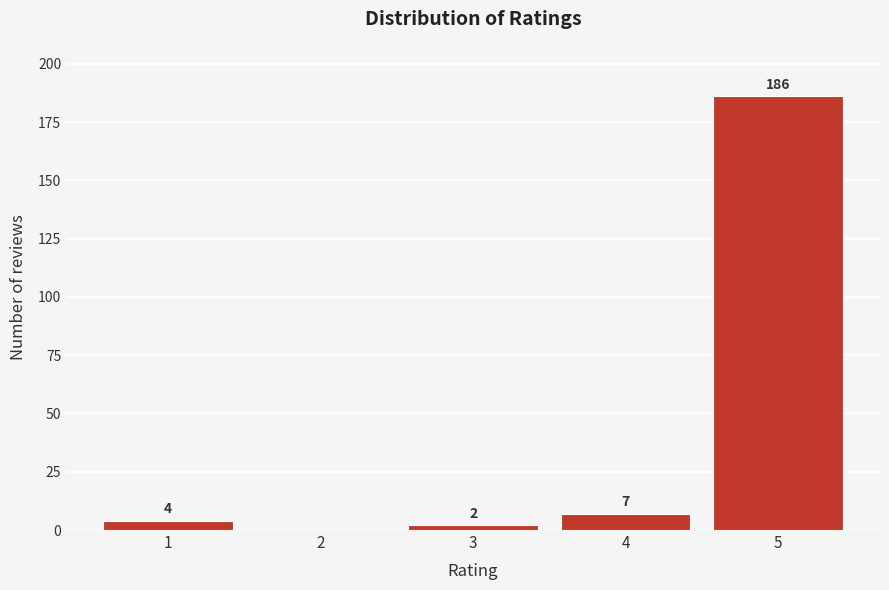

Reading left to right, extract all data points from this chart.

1=4	2=0	3=2	4=7	5=186